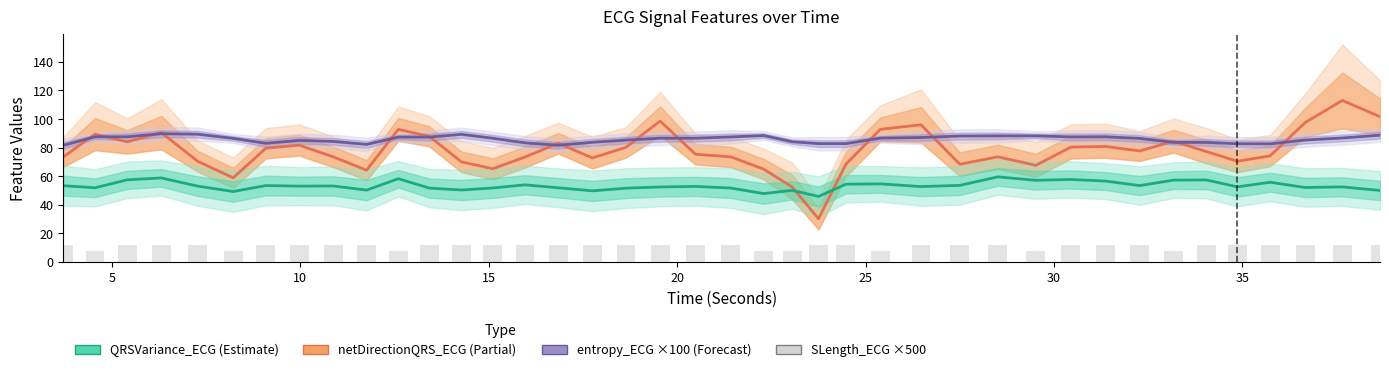

Are the bars horizontal?

No